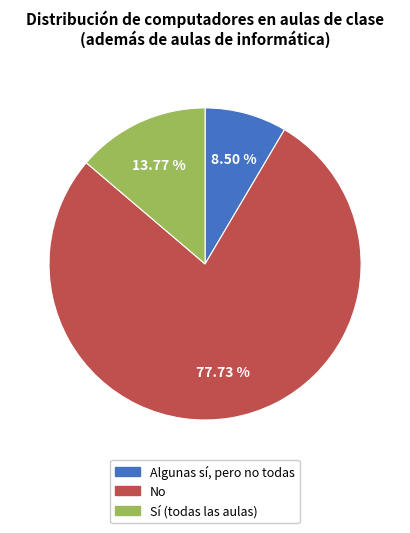

Count the number of slices in the pie.

3